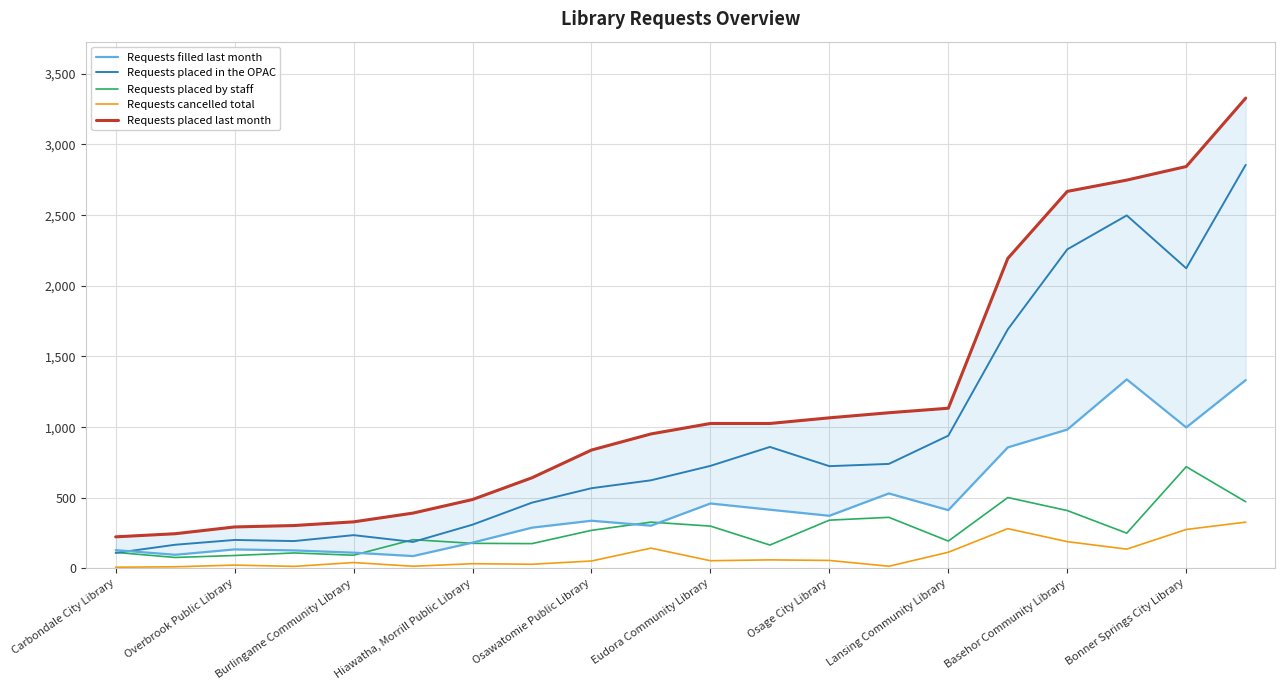

Where does the Requests placed by staff series first go above 250?

Osawatomie Public Library